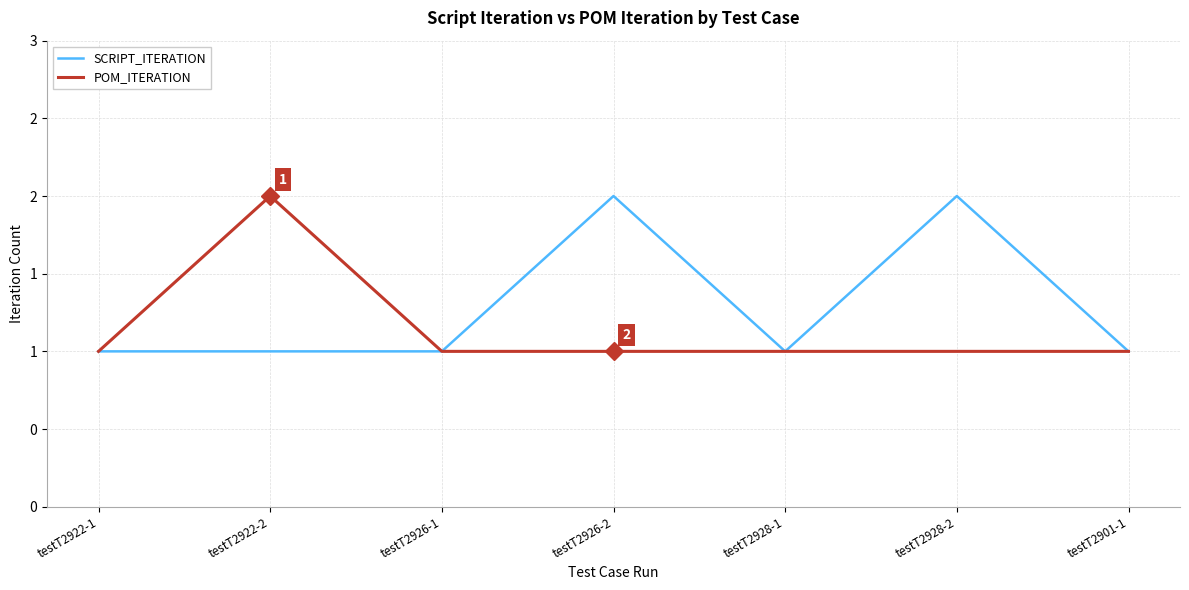

What is the sum of all POM_ITERATION values?

8